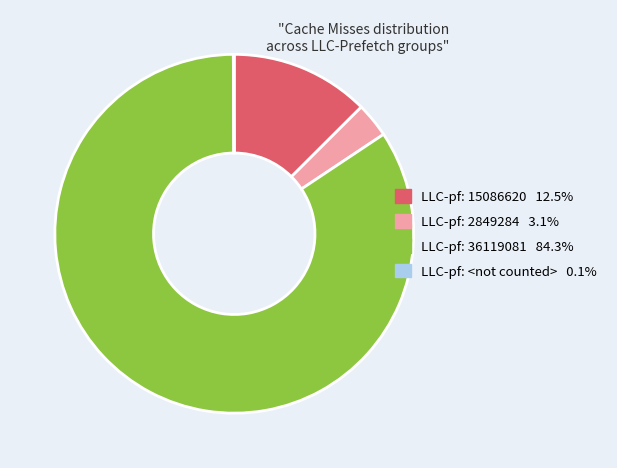

Is there any slice that represents more than half of the pie?

Yes